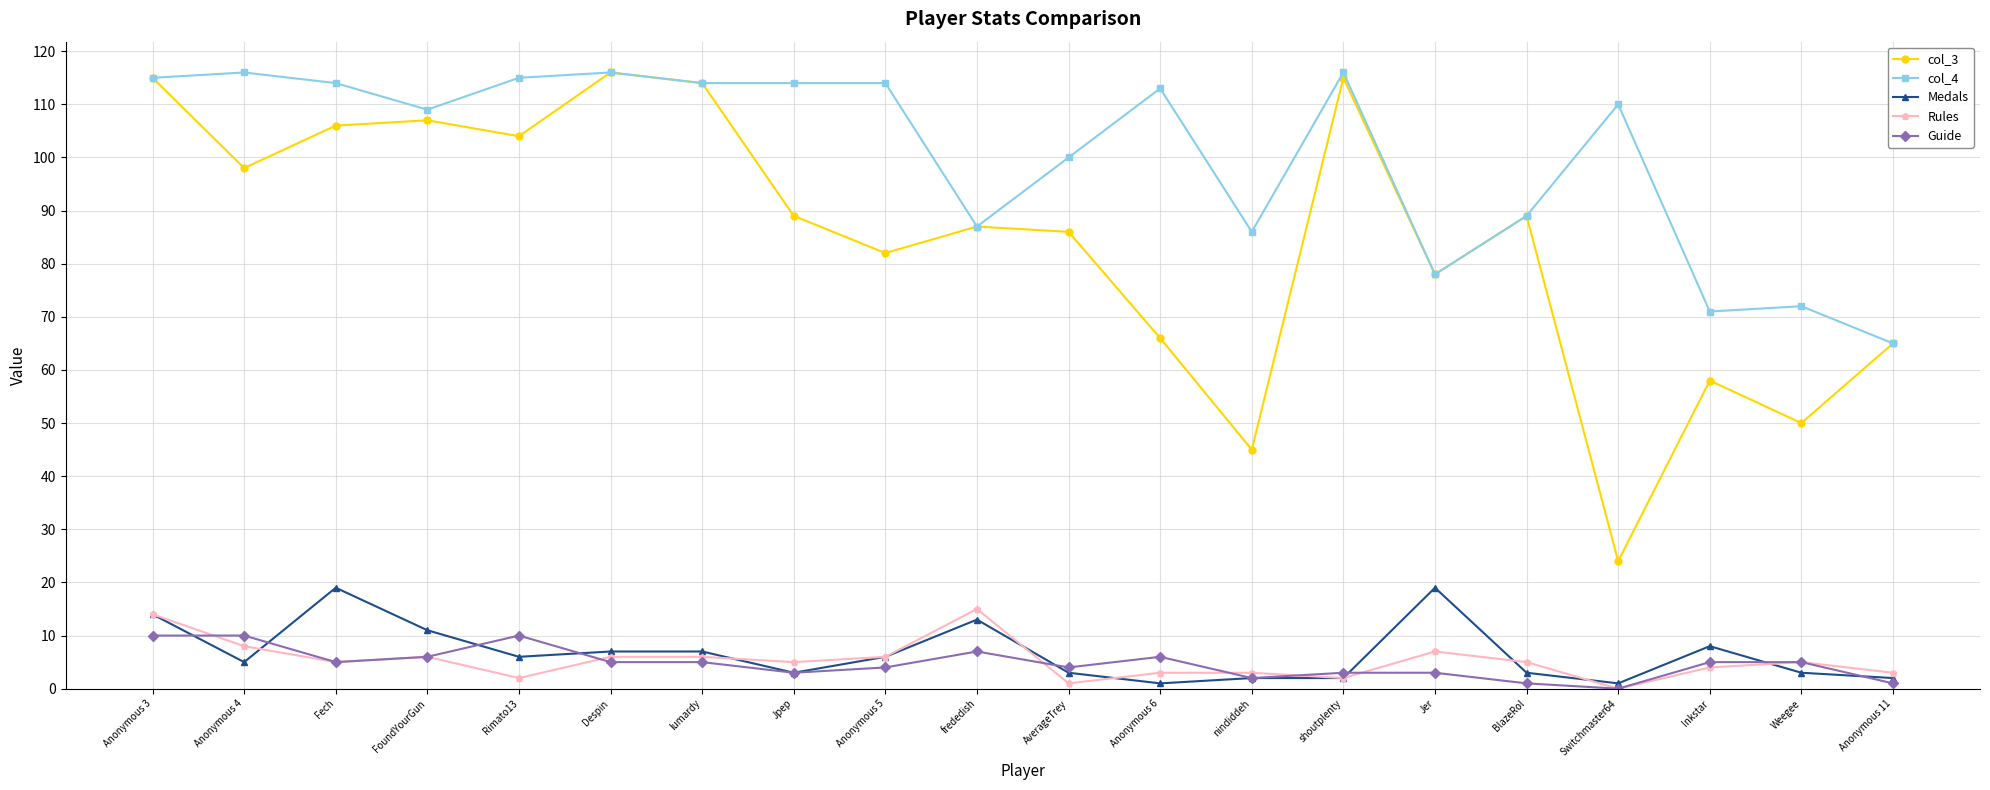

Which series changed the most between Jer and Inkstar?

col_3